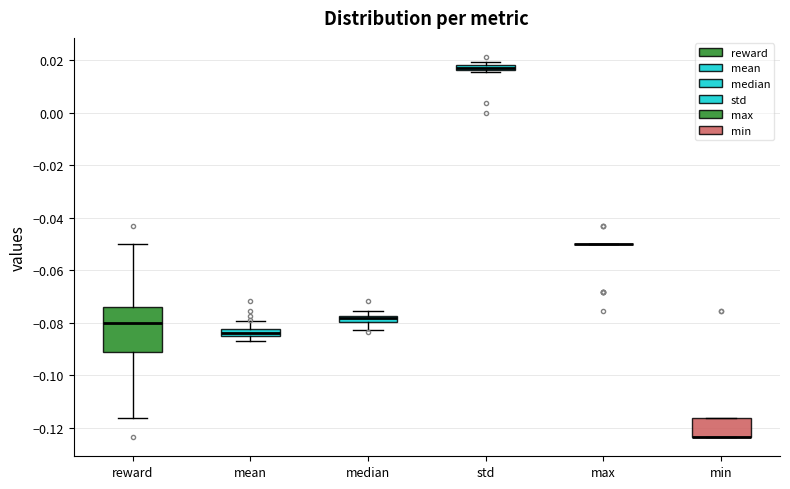

Comparing the boxes themselves (not the whiskers), which one is the tallest?

reward